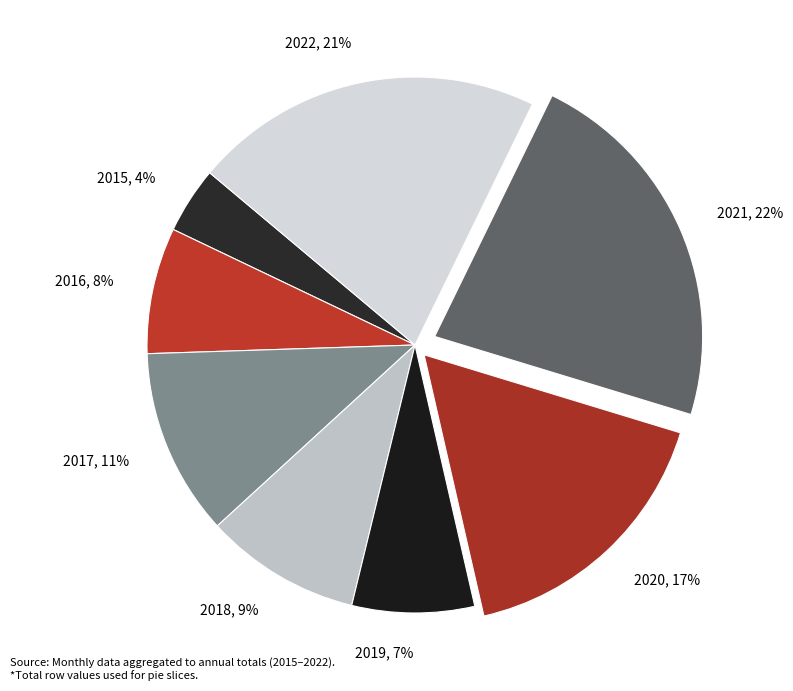

How many slices are in this pie chart?

8